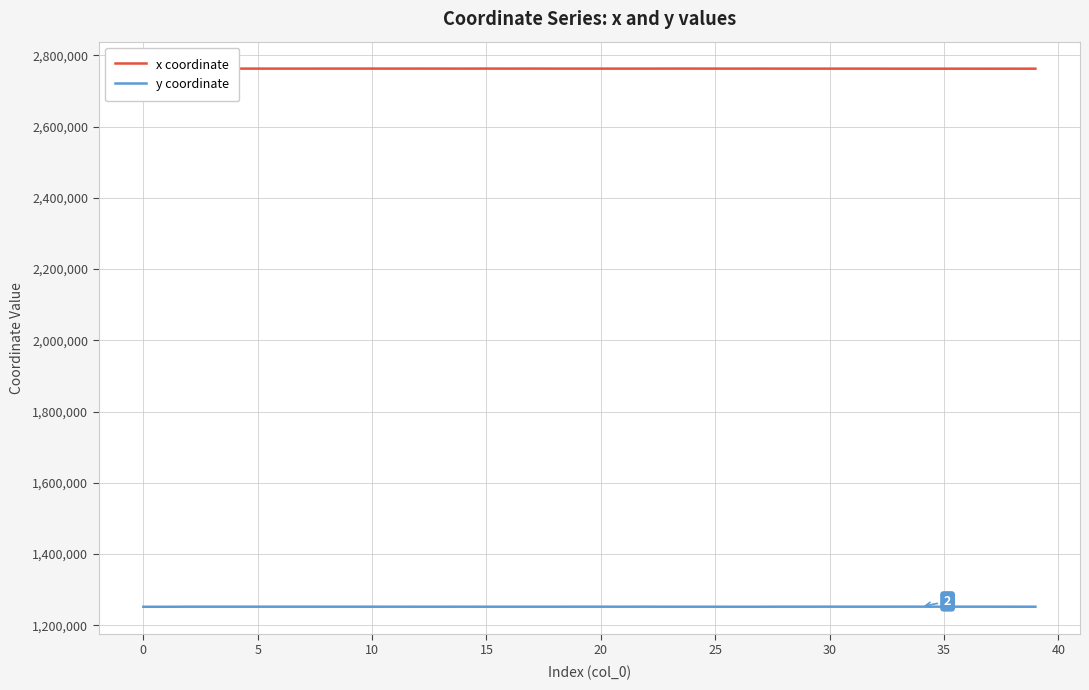

Which category has the highest value across all series?

23